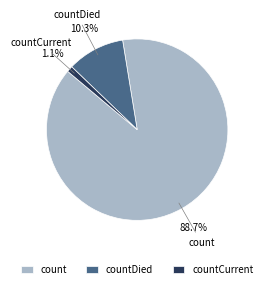

What percentage is the countCurrent slice, to the nearest percent?

1%